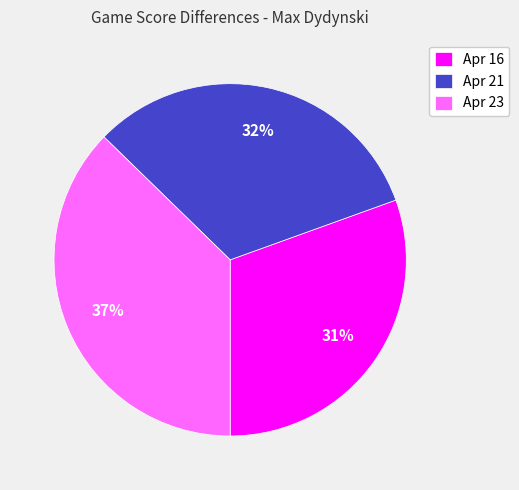

To the nearest percent, what portion does Apr 16 represent?

31%